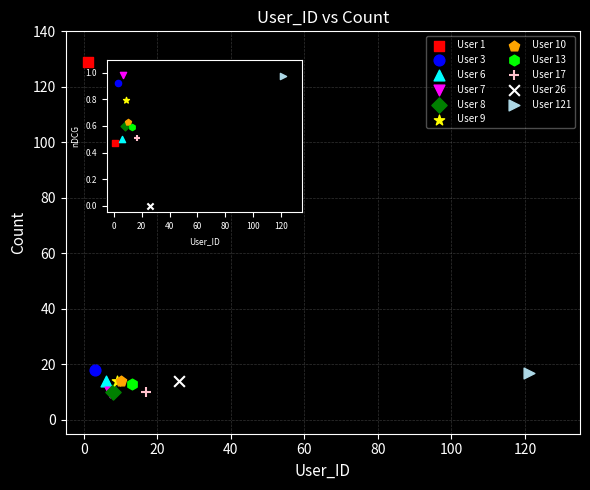

Which series reaches the maximum Y coordinate?

User 1